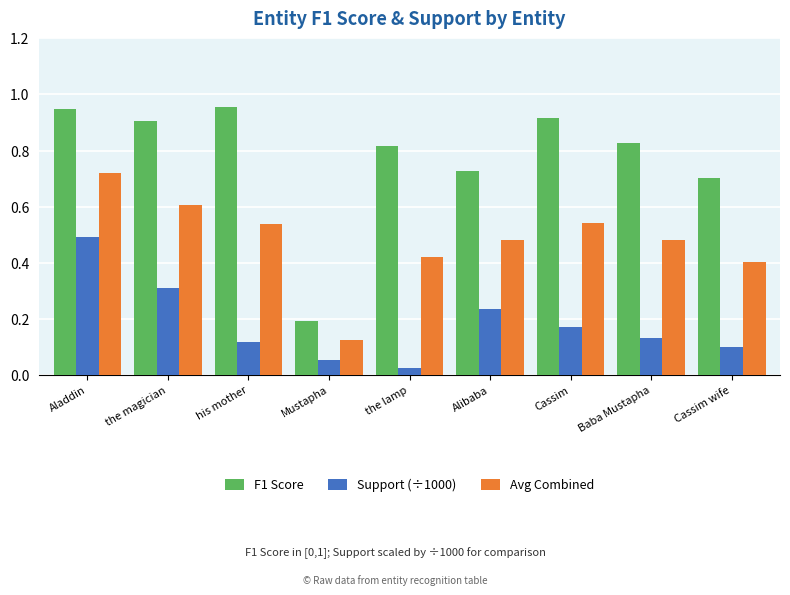

Which series has the widest spread of values?

F1 Score